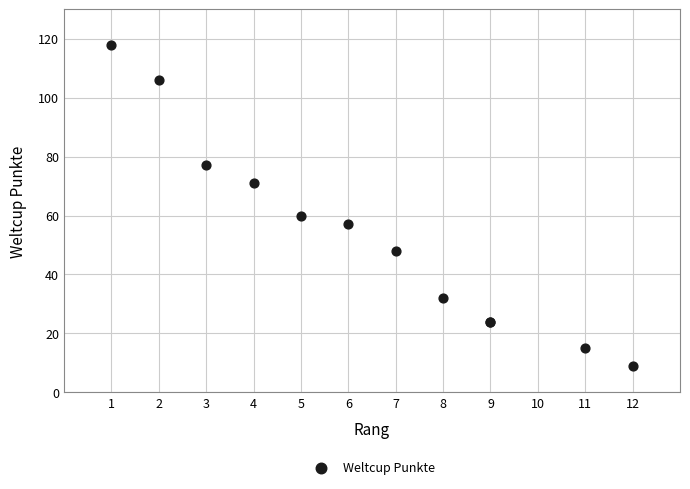

What Y value in the scatter plot is closest to 63?

60